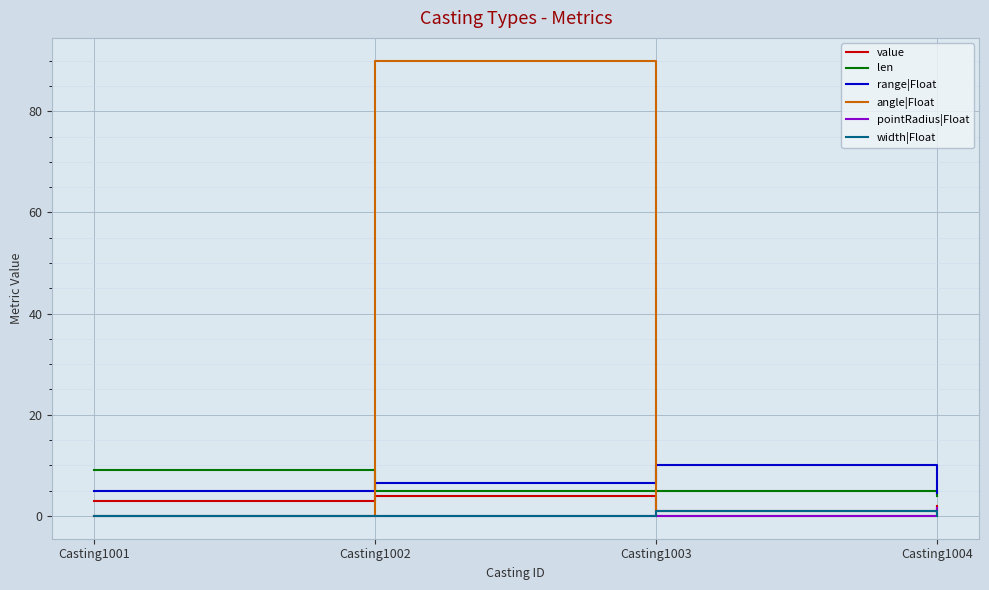

At which category is the sum across all series the highest?

Casting1002